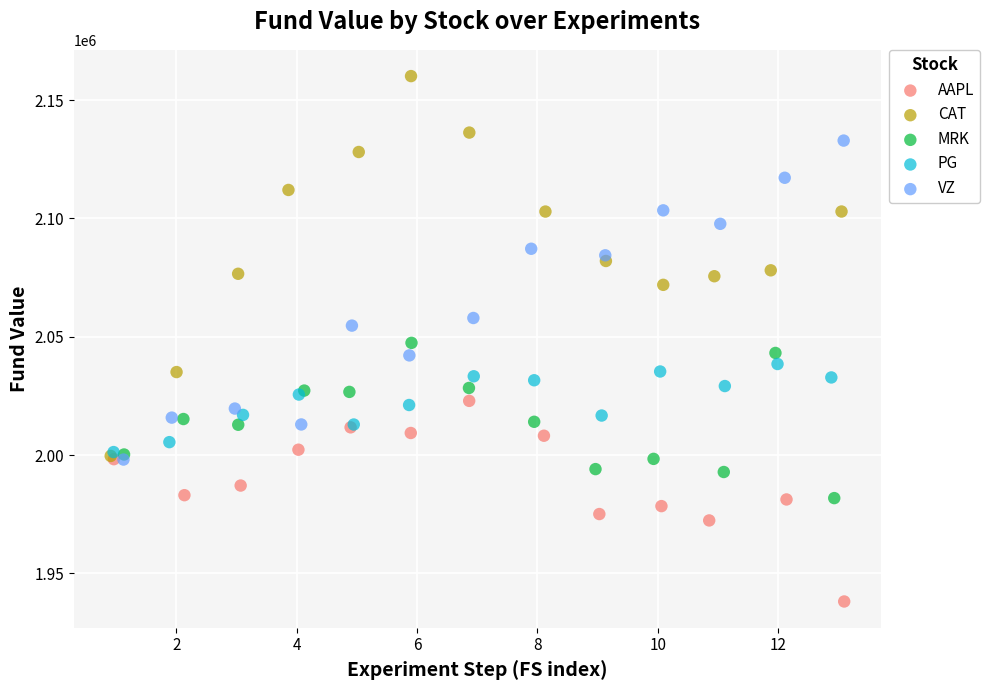

Which series has the largest Y range (max minus min)?

CAT